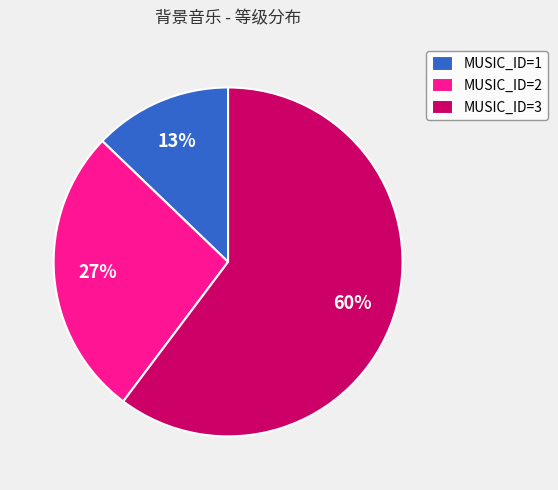

To the nearest percent, what is the difference between the MUSIC_ID=1 and MUSIC_ID=3 slice percentages?

47%